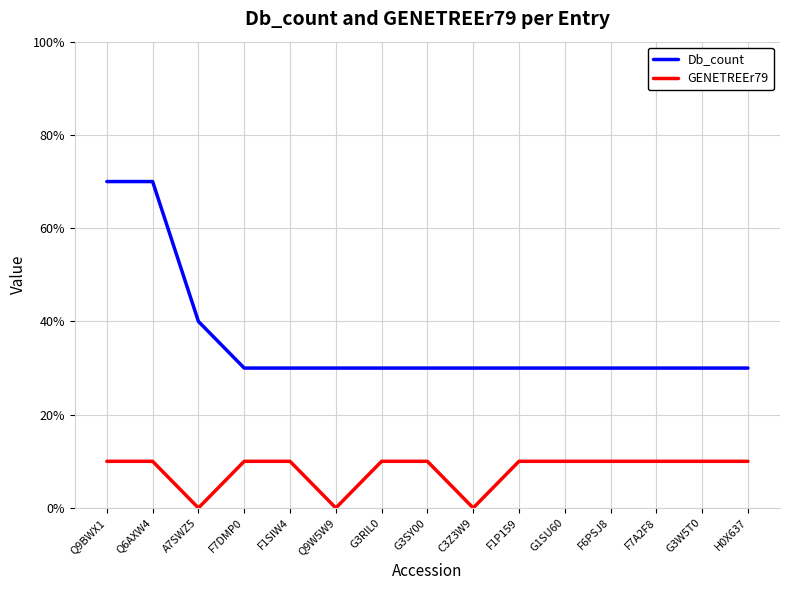

Rank the series by their average value, from lowest to highest.

GENETREEr79, Db_count